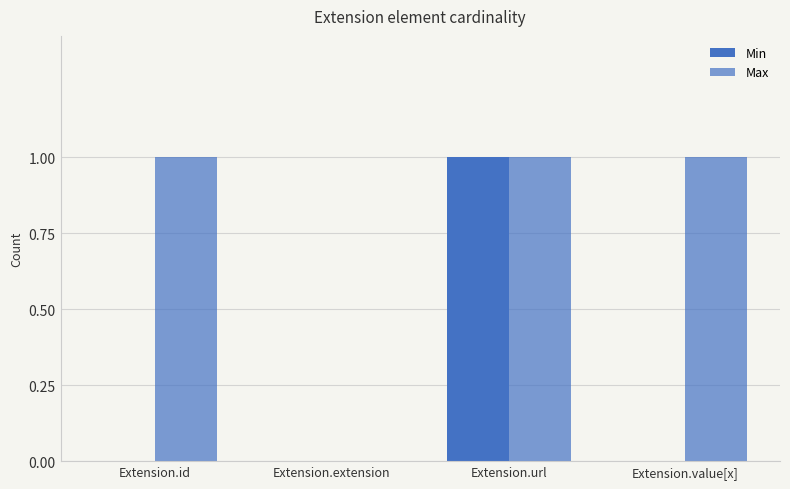

Count the number of data series in this chart.

2